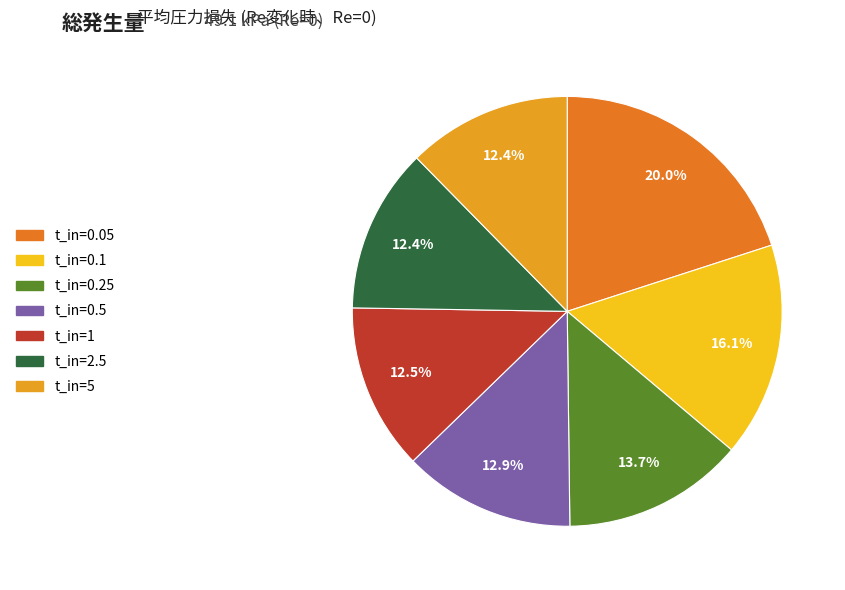

What is the total percentage of t_in=0.25 and t_in=0.1?

29.8%